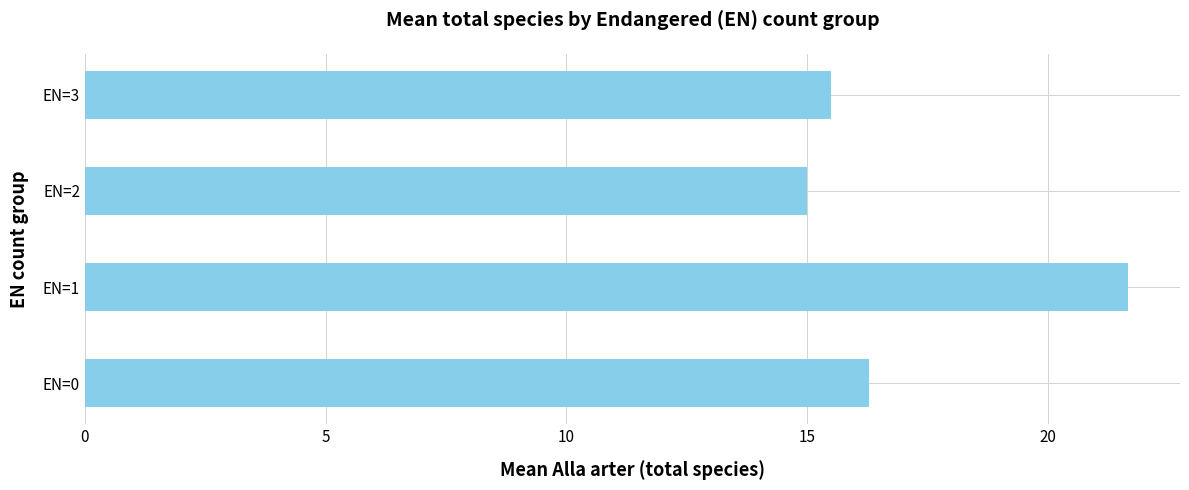

What is the difference between the second highest and minimum values?

1.3